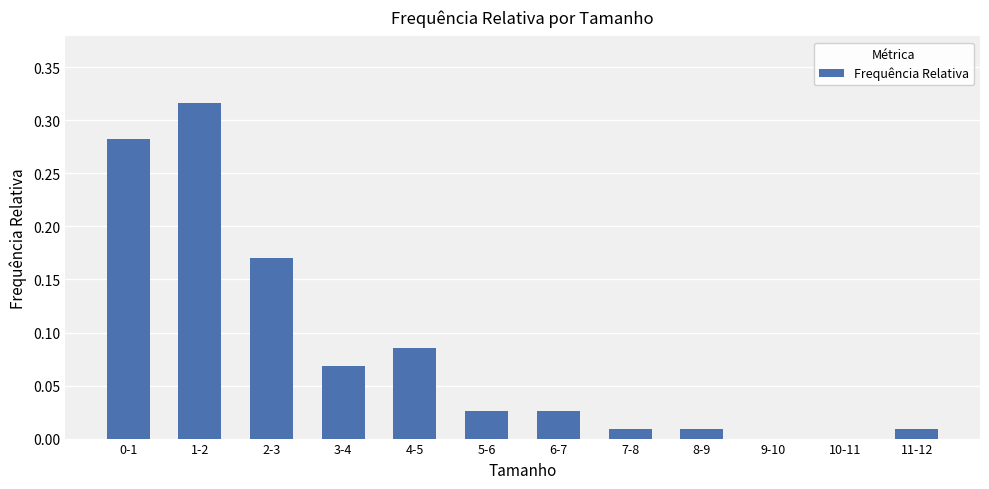

Which category has the highest value across all series?

1-2